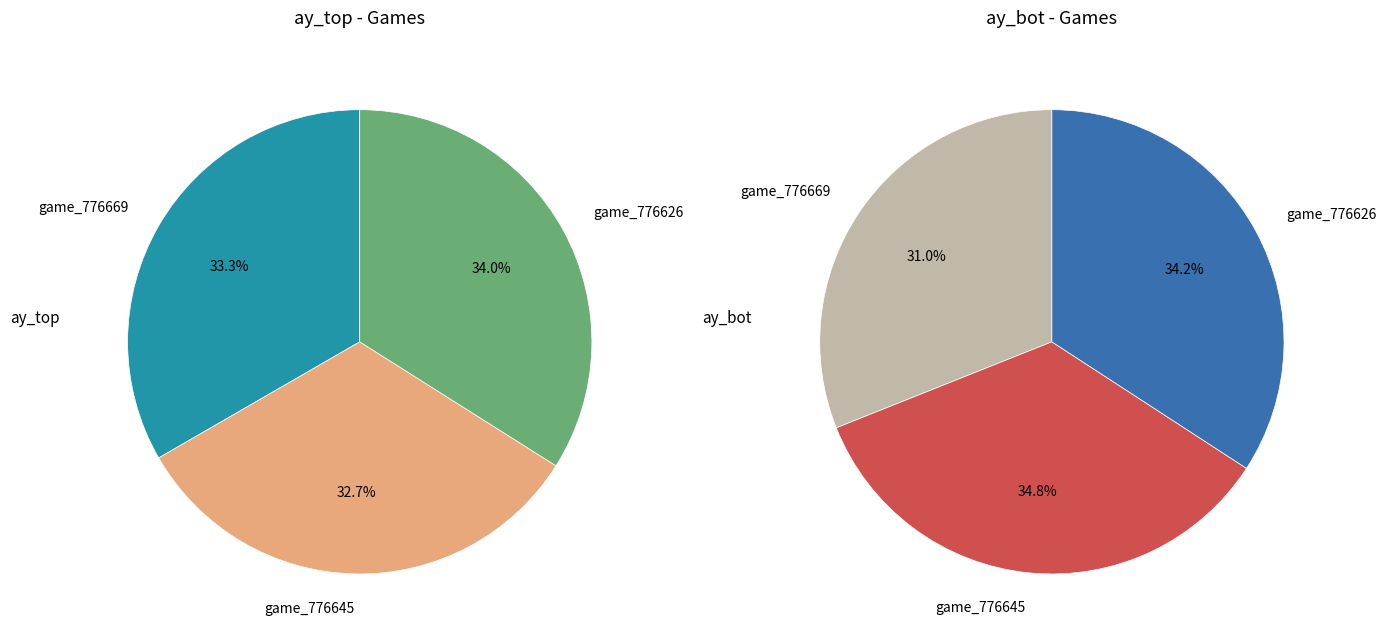

To the nearest percent, what is the average slice percentage?

33%